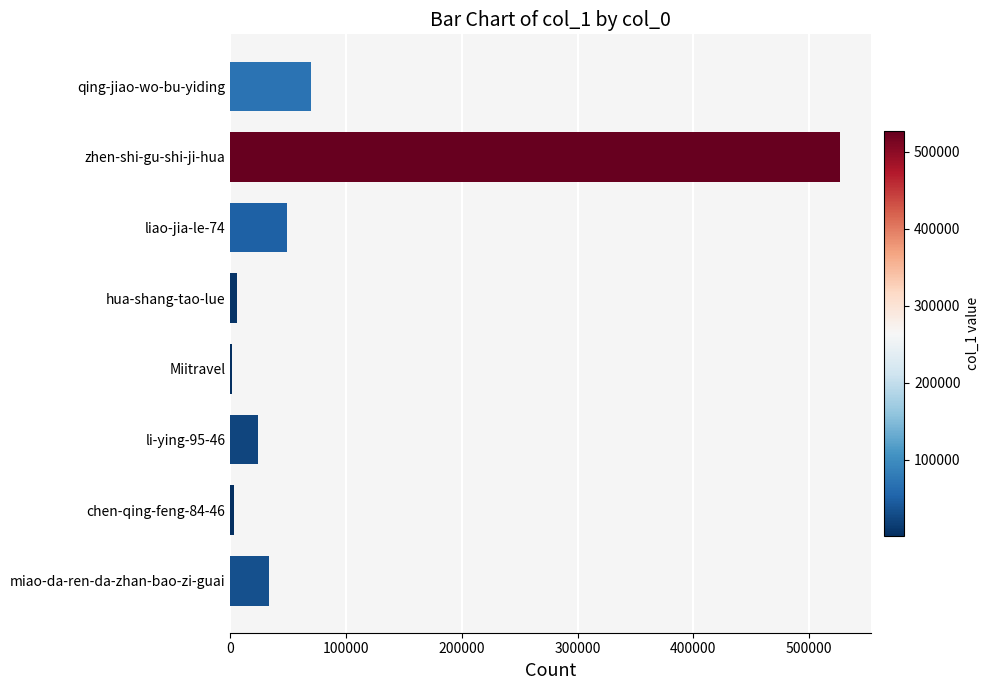

Which has a higher value, miao-da-ren-da-zhan-bao-zi-guai or hua-shang-tao-lue?

miao-da-ren-da-zhan-bao-zi-guai